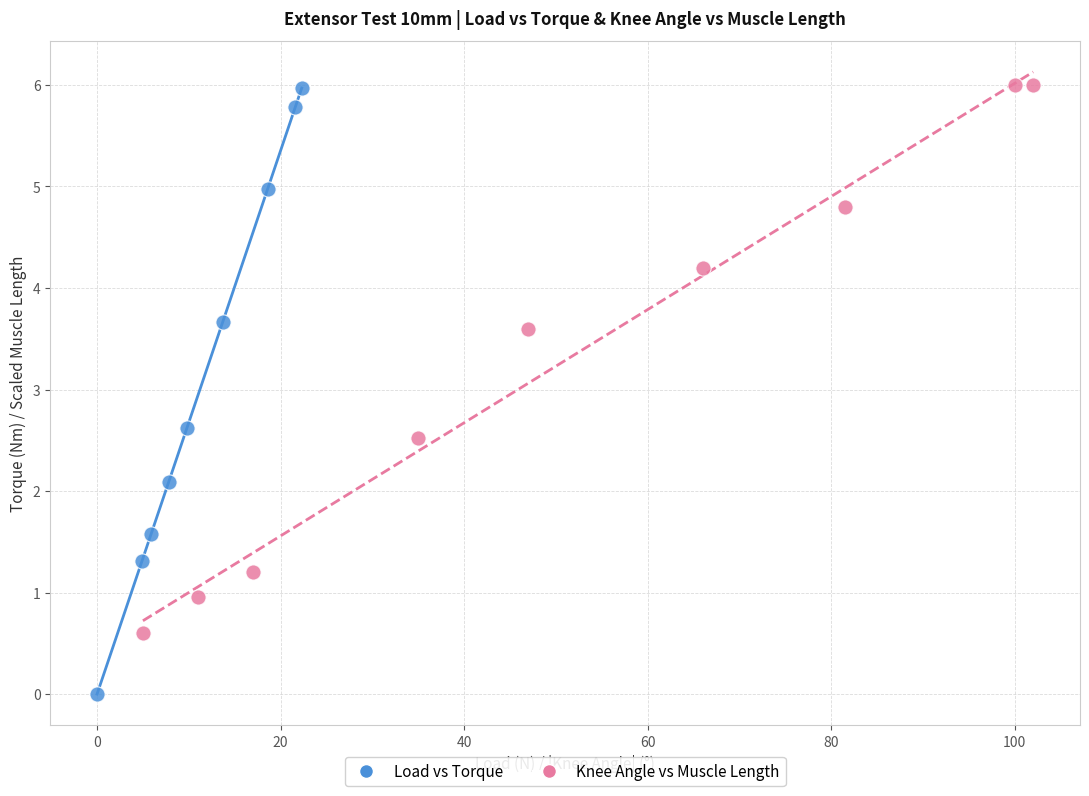

Which series contains the lowest Y value?

Load vs Torque